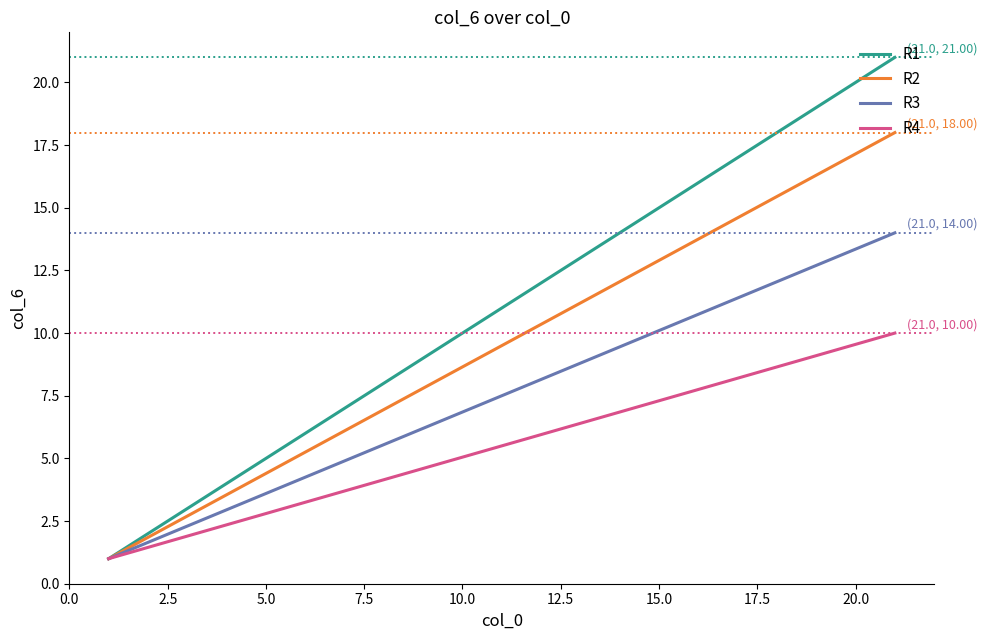

List the series in order of their peak value, lowest first.

R4, R3, R2, R1